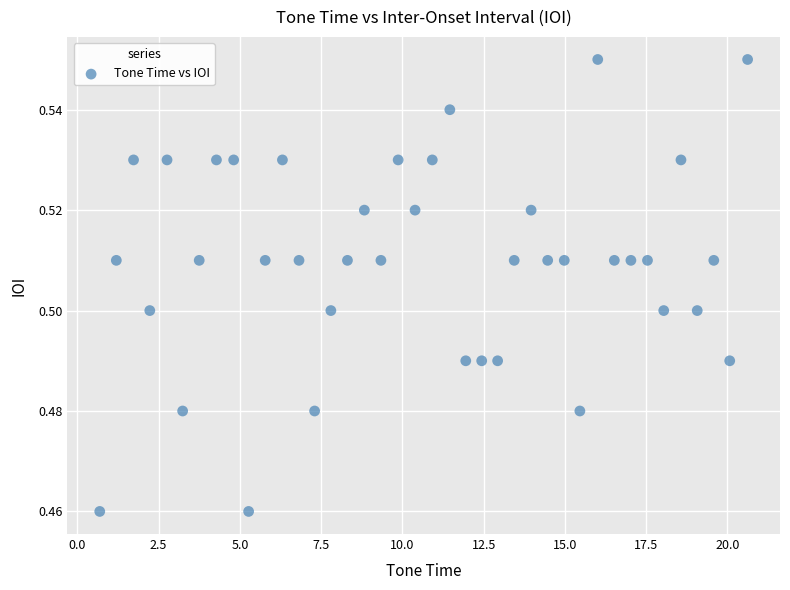

What is the range of X values (max minus min)?

19.9